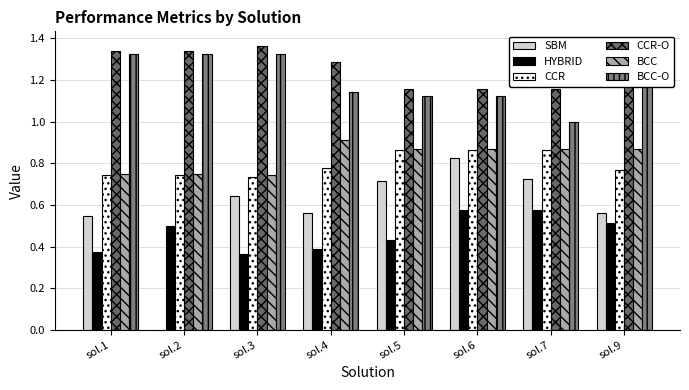

What is the spread (max minus min) of values at sol.2?

1.3